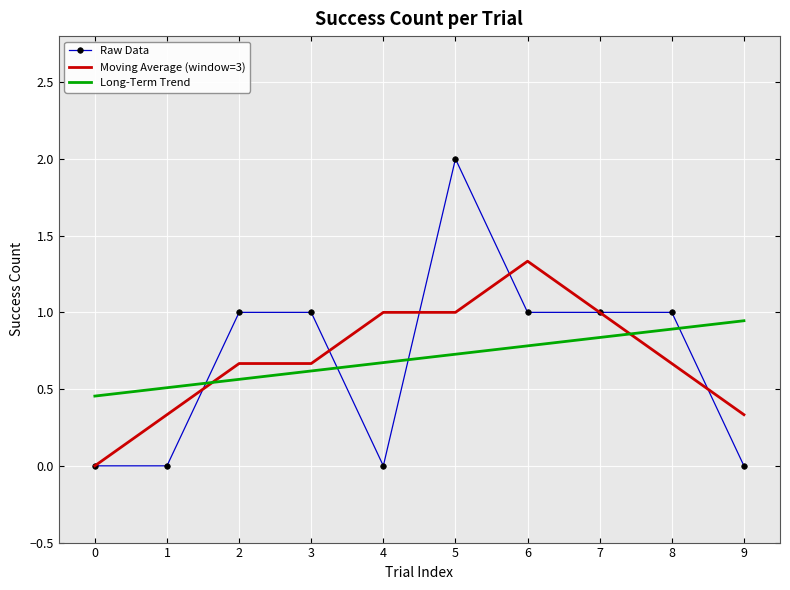

Between 0 and 6, which series saw the biggest shift?

Moving Average (window=3)